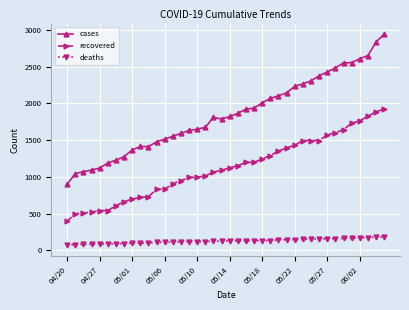

True or false: deaths and cases cross at least once.

False